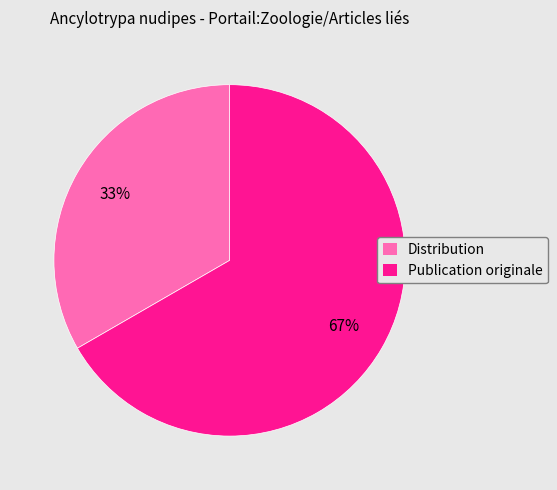

Does Distribution represent more than half of the total?

No